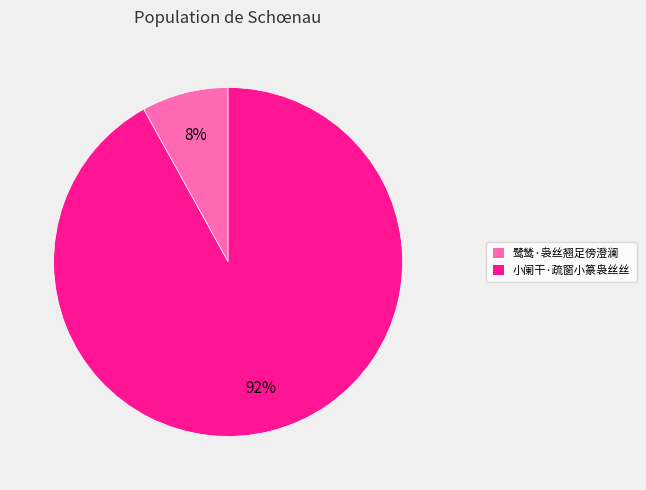

Rank the categories by value from lowest to highest.

鹭鸶·袅丝翘足傍澄澜, 小阑干·疏窗小篆袅丝丝